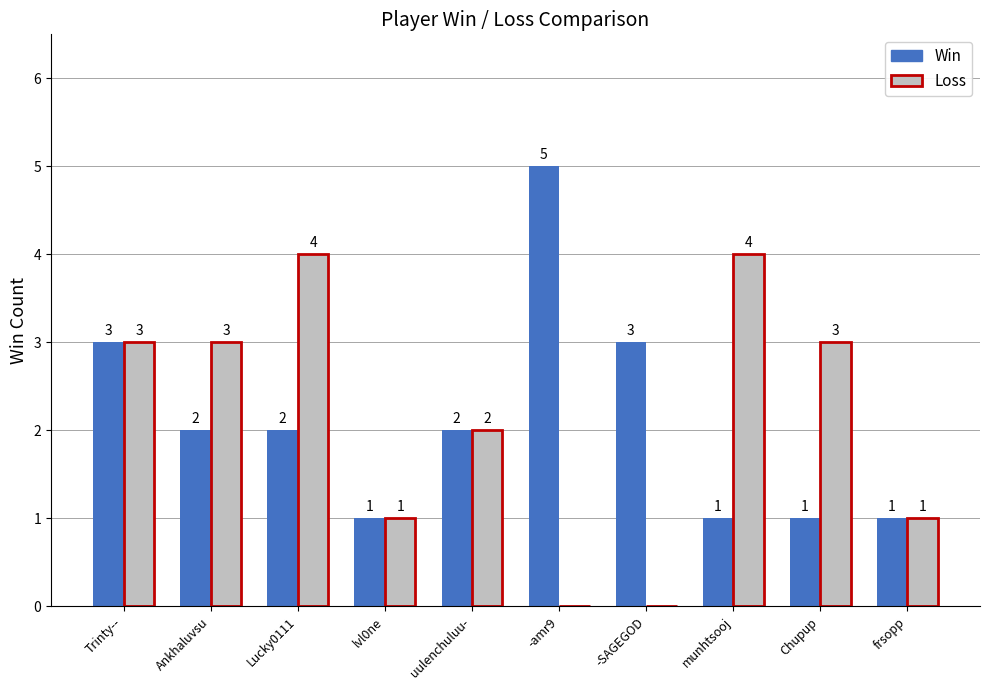

True or false: Win has a value of 5 at -amr9.

True